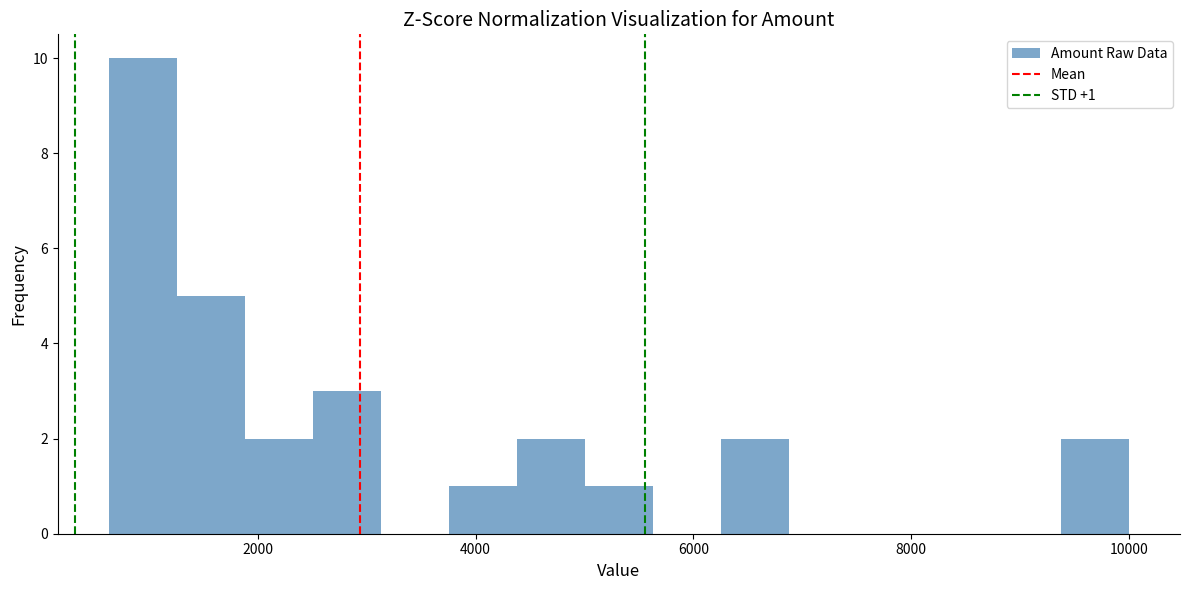

Around what value on the x-axis is the tallest bar? Give the approximate position of its centre, as read against the axis.

1000